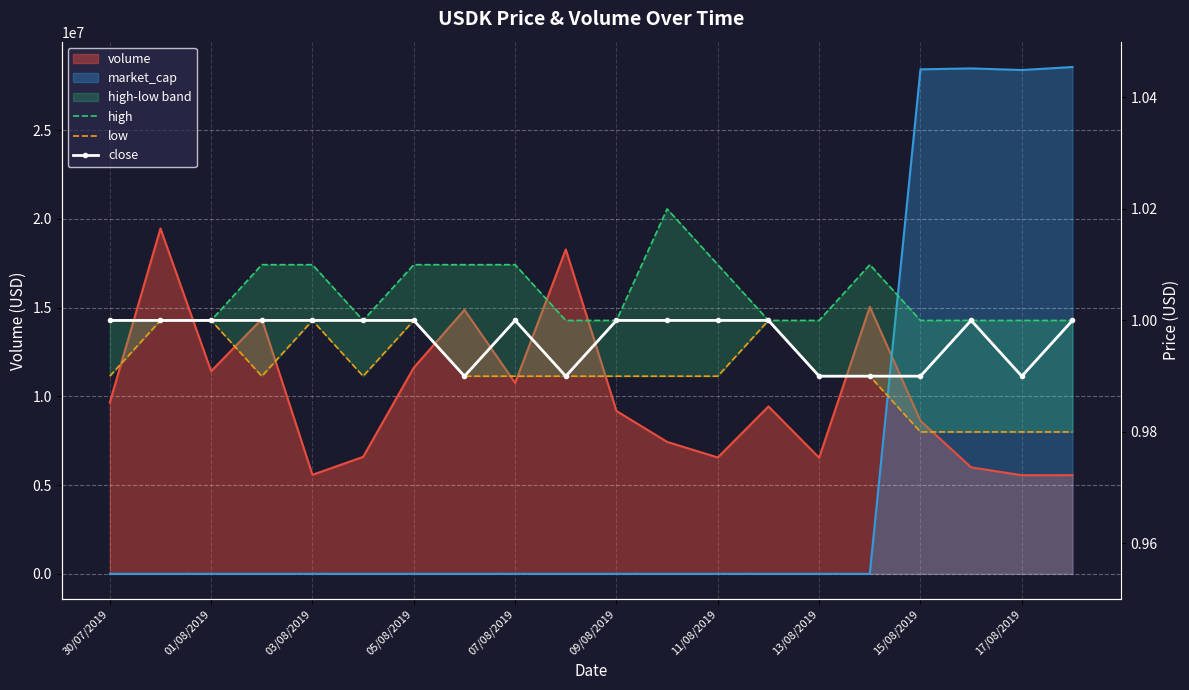

Between 01/08/2019 and 10, which is larger?

01/08/2019